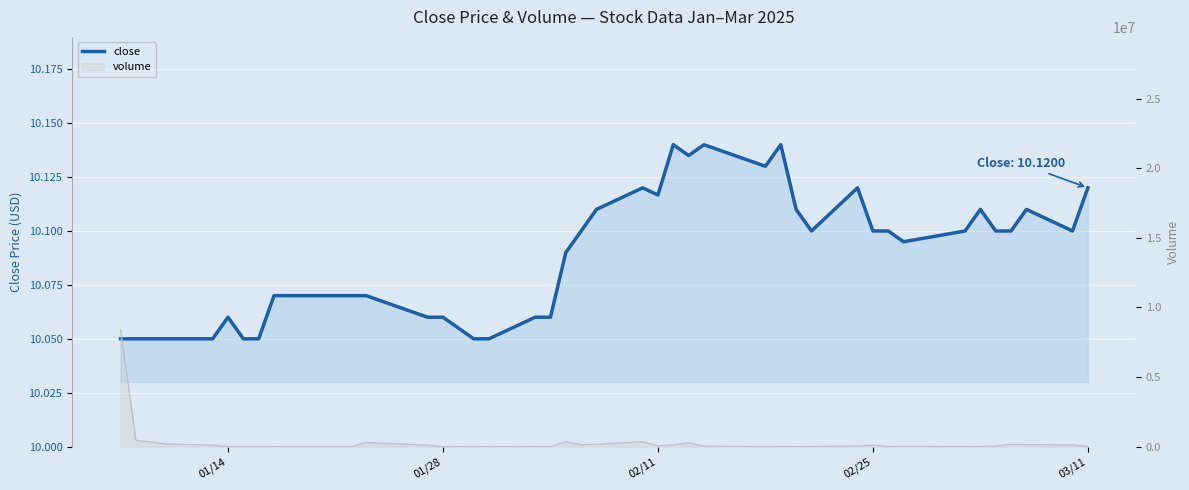

How many lines are shown in the chart?

1